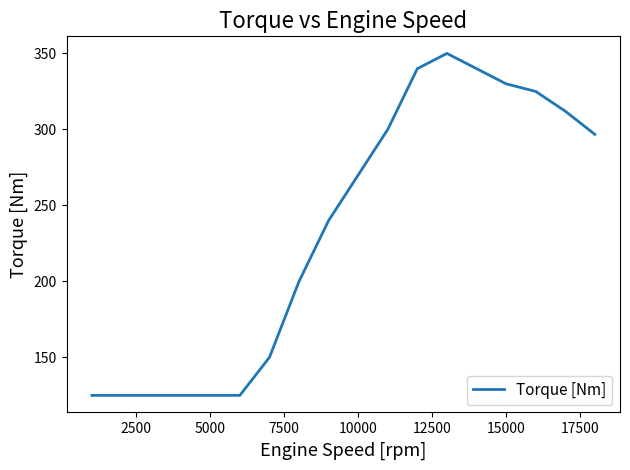

What is the greatest value displayed?

350.0